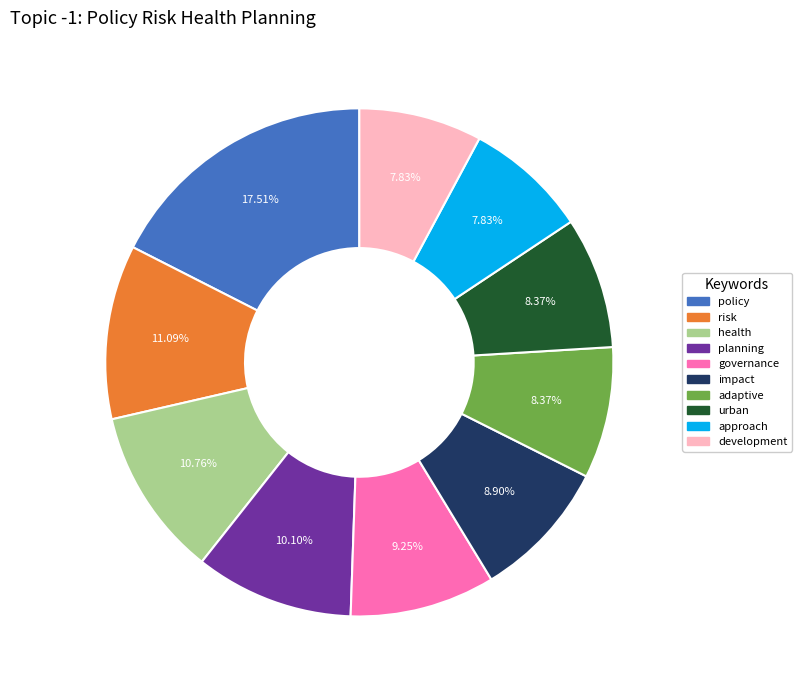

To the nearest percent, what percentage of the pie is development?

8%